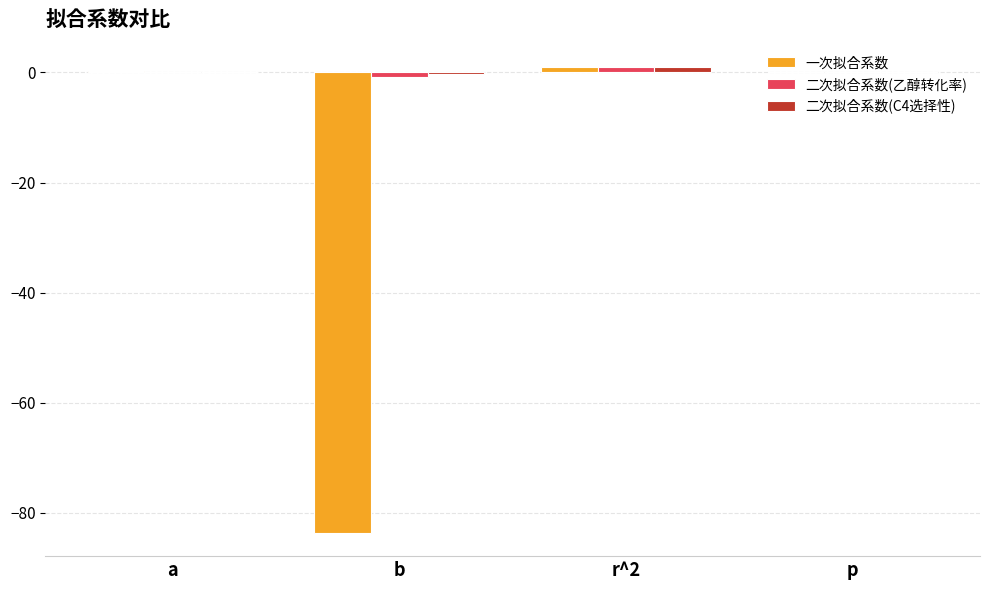

What is the highest value of the 二次拟合系数(C4选择性) series?

1.0